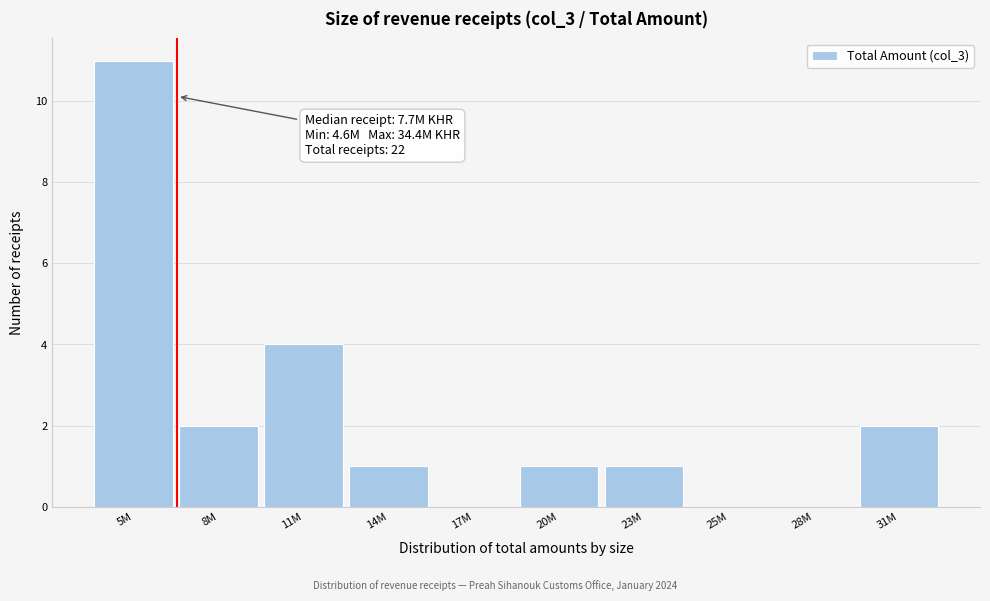

Reading right to left, extract all data points from this chart.

31M=2	28M=0	25M=0	23M=1	20M=1	17M=0	14M=1	11M=4	8M=2	5M=11